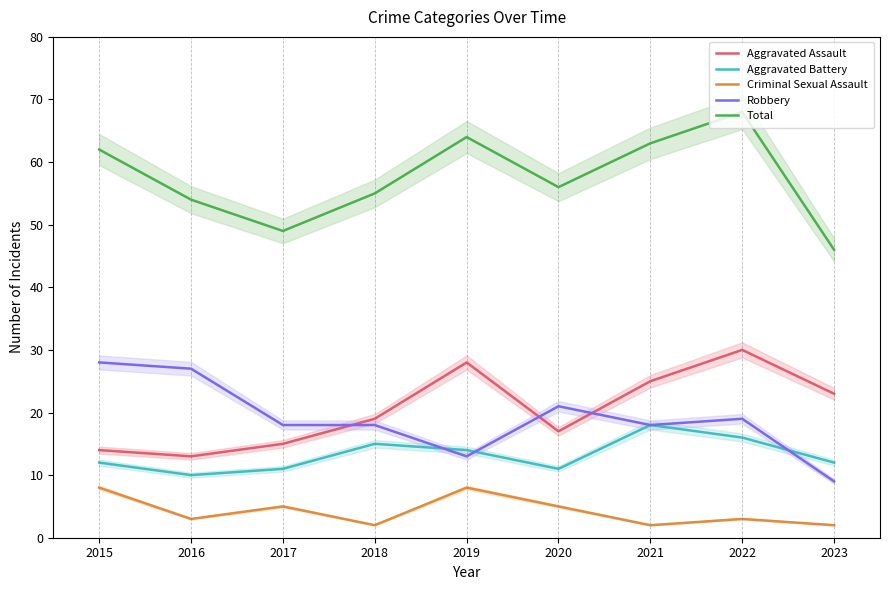

At which category does the chart reach its peak across all series?

2022